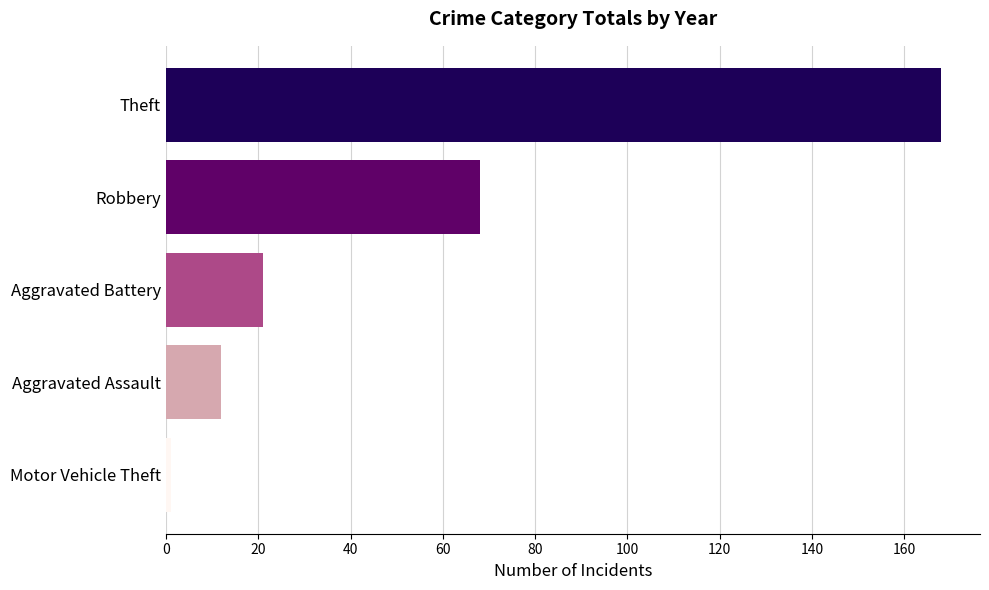

How many data points does each series have?

5